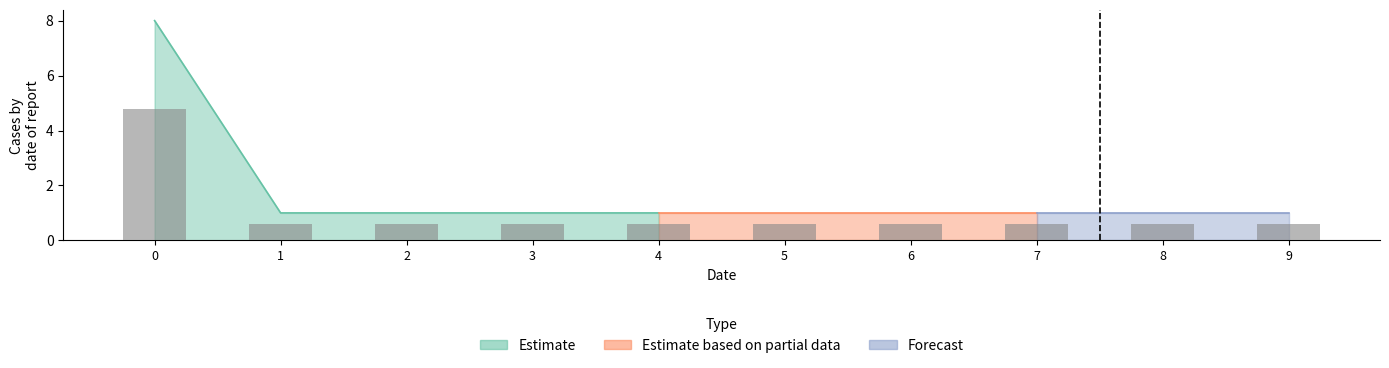

What are all the series names shown in the legend?

Estimate, Estimate based on partial data, Forecast